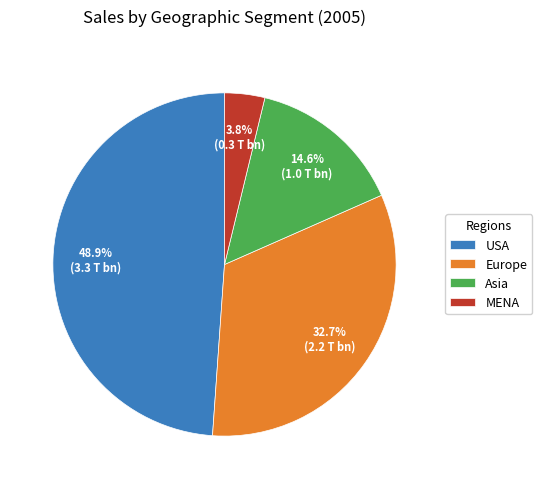

Rank the categories by value from lowest to highest.

MENA, Asia, Europe, USA